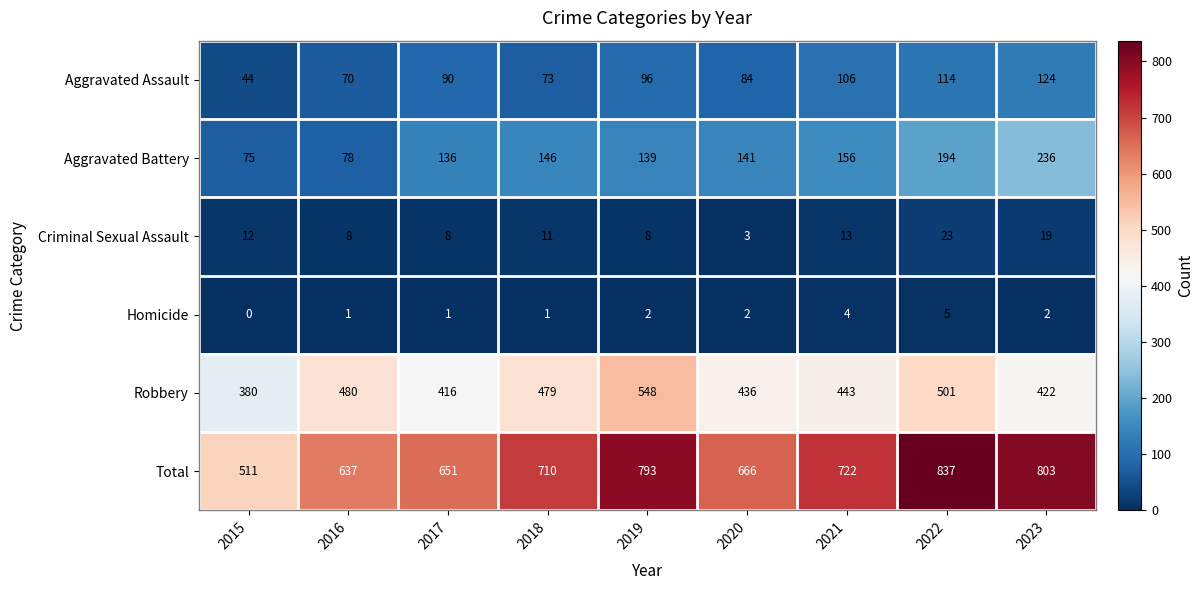

At which category is the sum across all series the highest?

2022